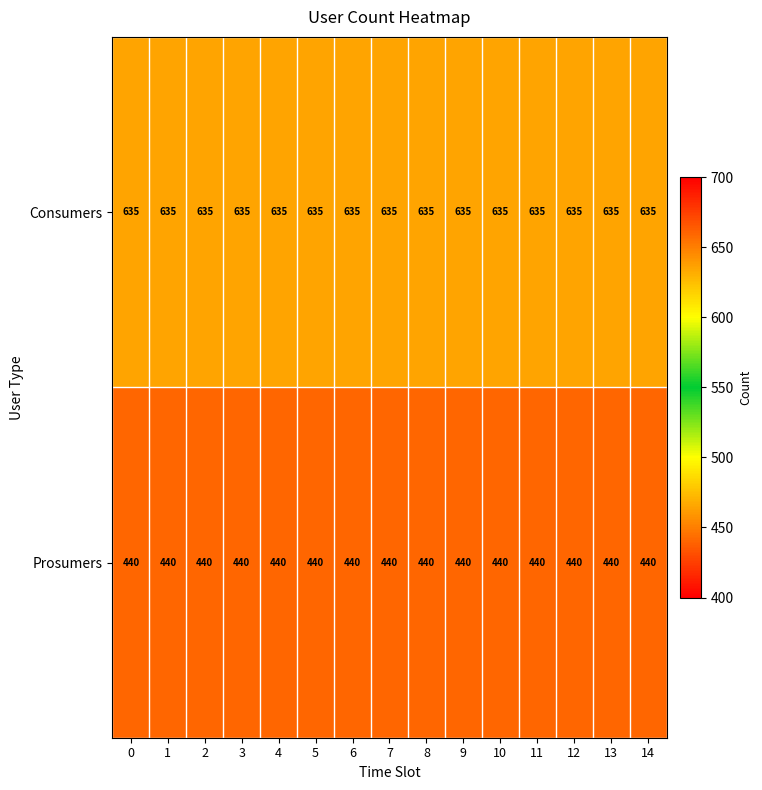

True or false: Consumers has a value of 949 at 10.

False